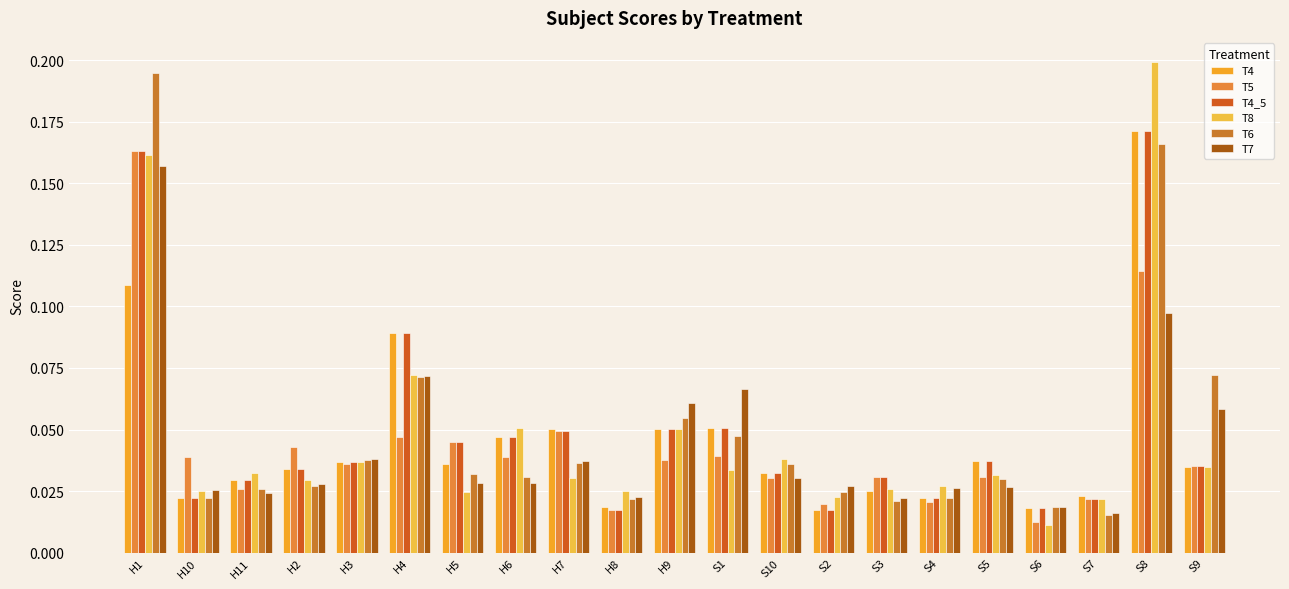

Is the value of T4 at S6 greater than the value of T7 at H11?

No